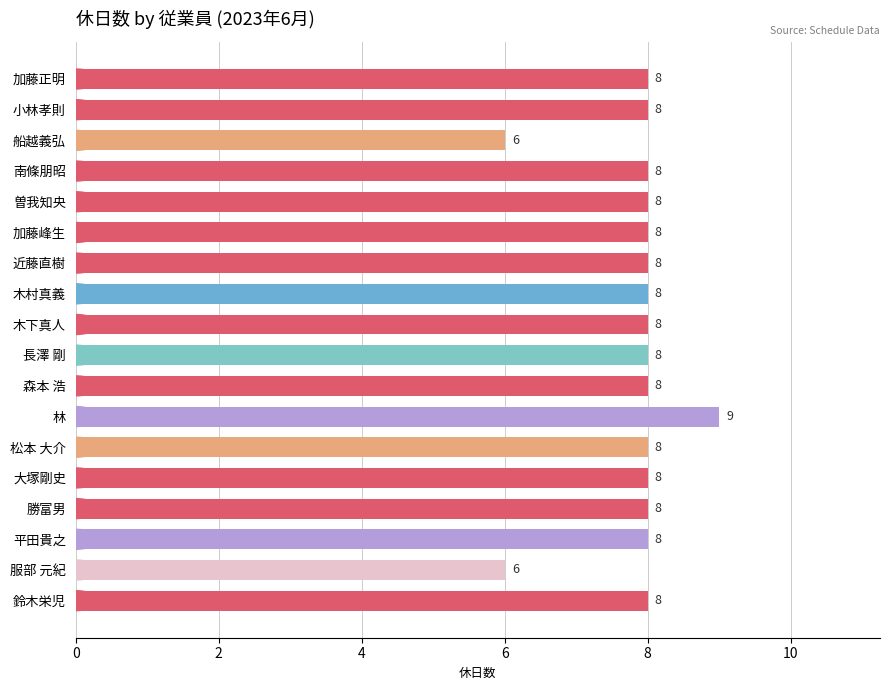

How many values are between 8 and 9?

16